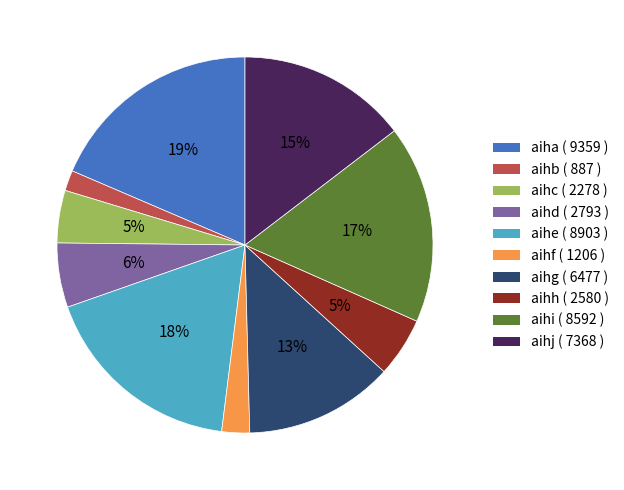

To the nearest percent, what percentage of the pie is aihb?

2%